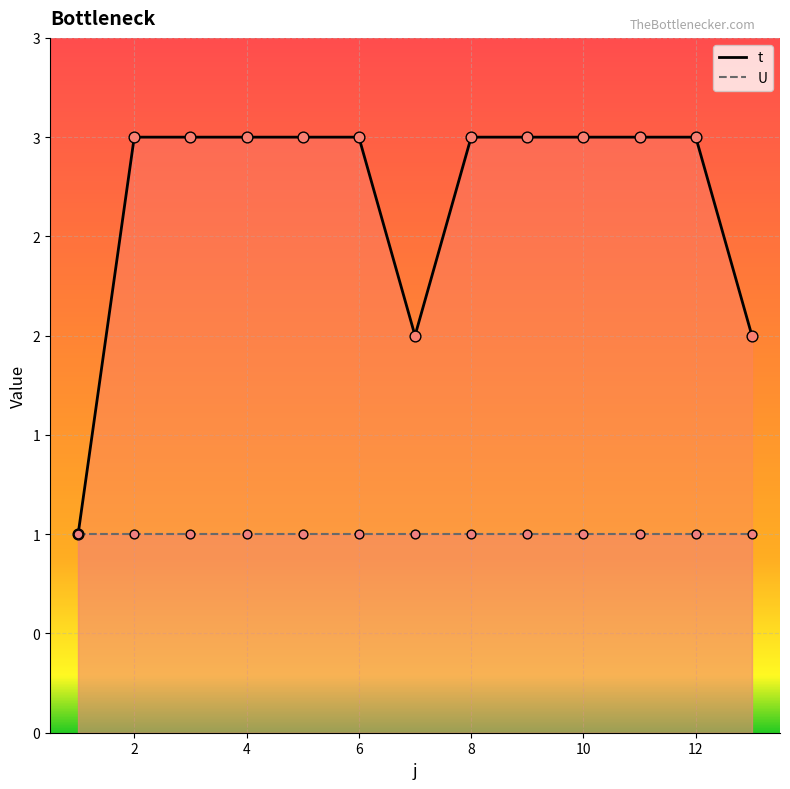

Which series contains the lowest Y value?

t